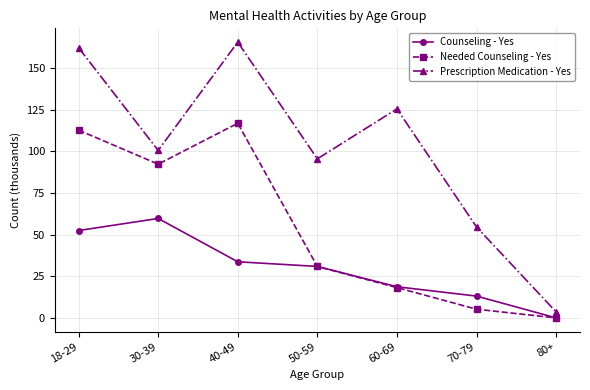

What is the greatest value displayed?

165.5